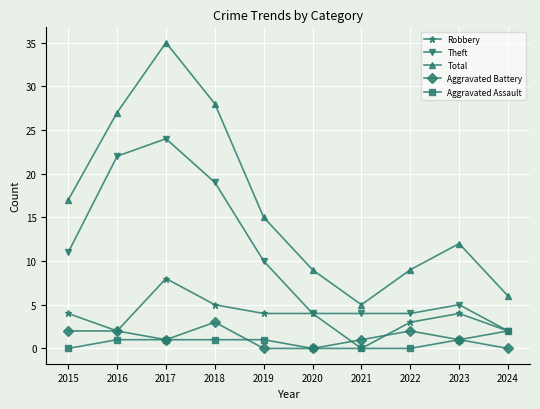

Count the number of categories in the chart.

10